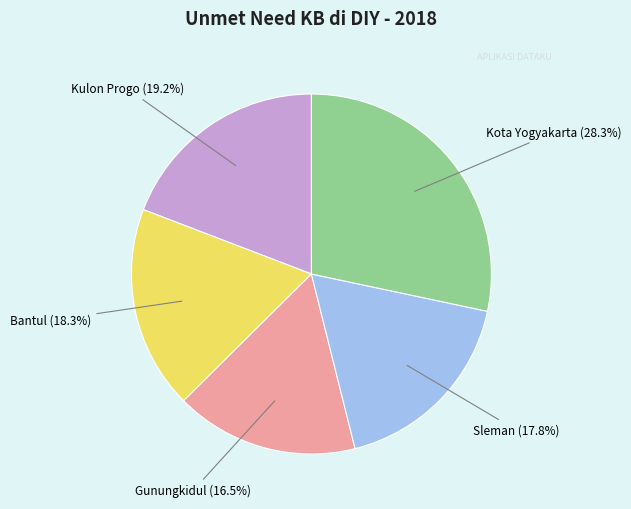

How many segments does this pie chart have?

5